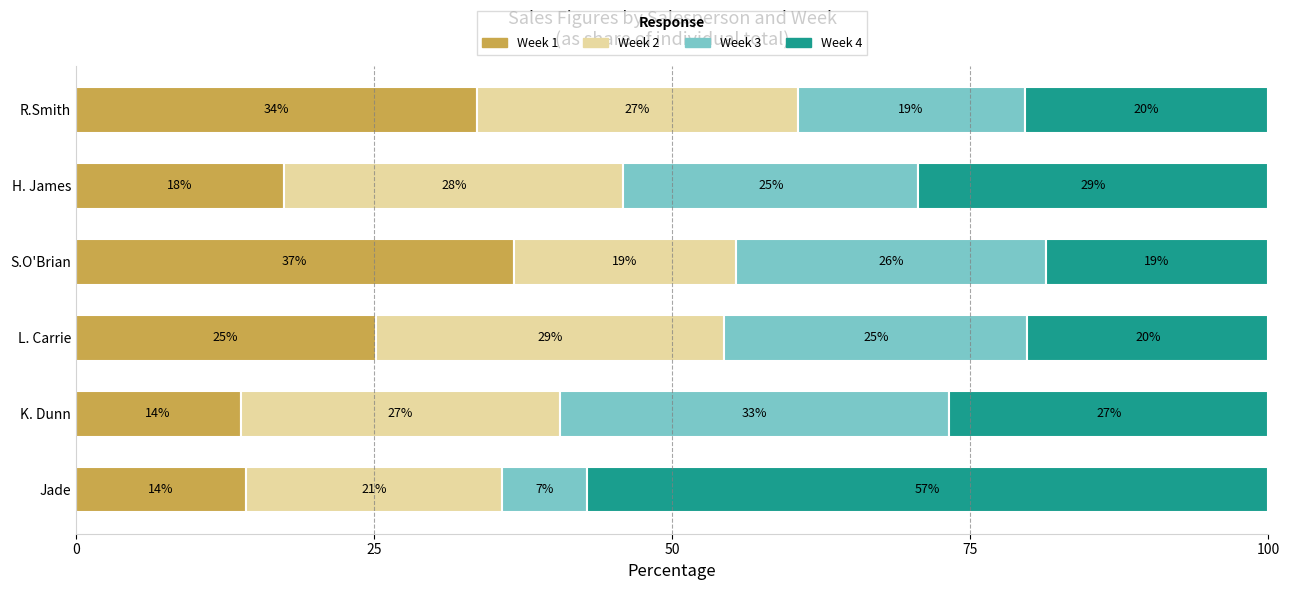

What is the value of the Week 1 bar at the 6th from the left?

14.3